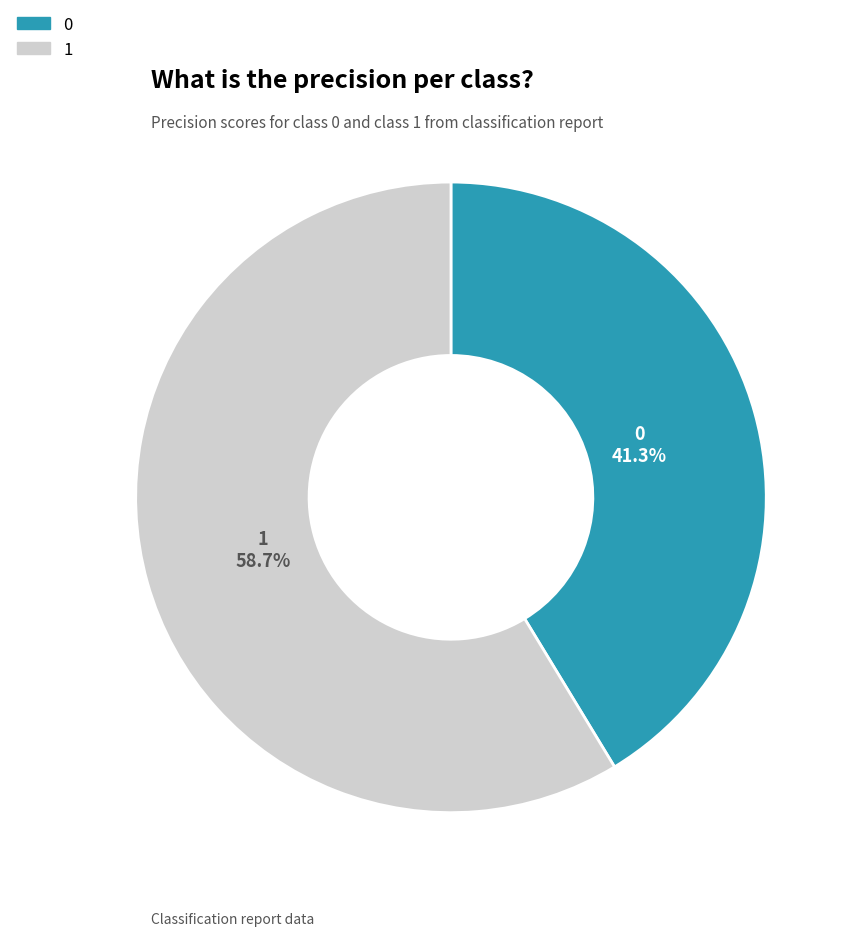

Rank the categories by value from highest to lowest.

1, 0